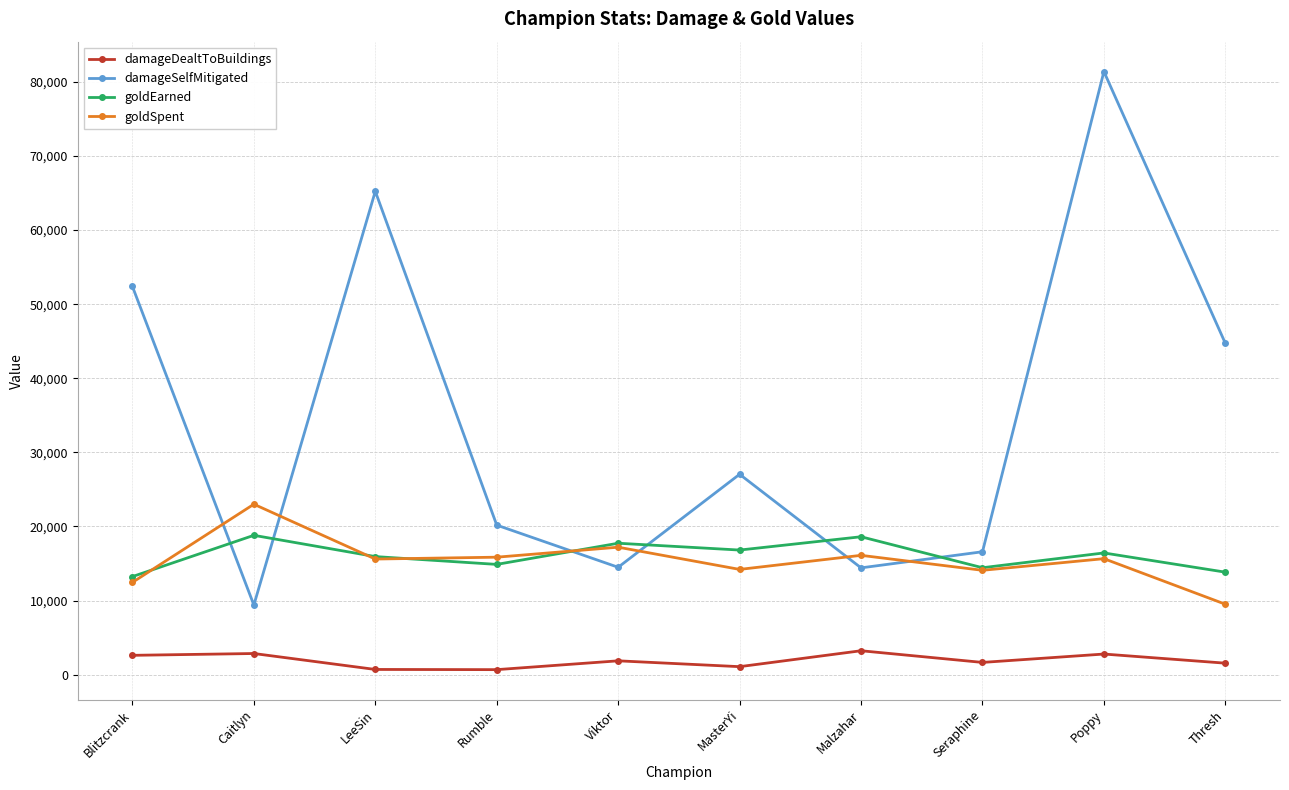

True or false: damageDealtToBuildings and damageSelfMitigated cross at least once.

False